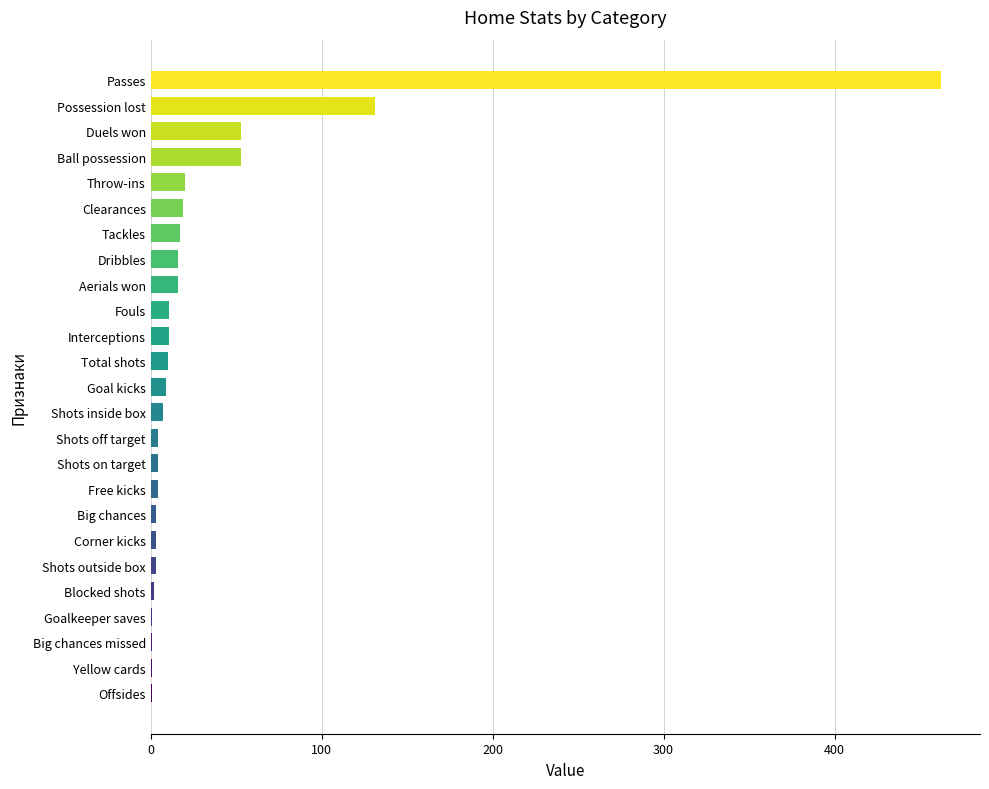

The chart shows a value of 30 at Ball possession. True or false?

False